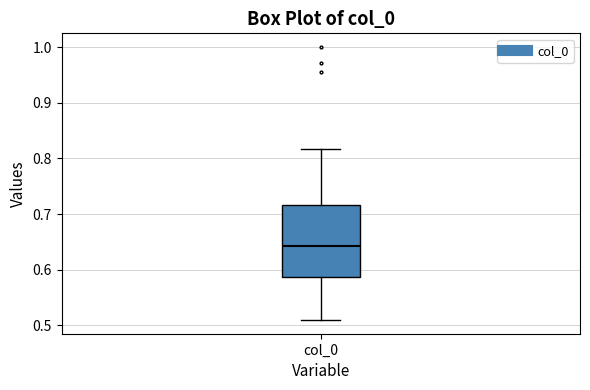

Where does the lower whisker of the box for col_0 end on the y-axis? The values are not printed on the chart, so give them approximately, as read against the axis.

0.51